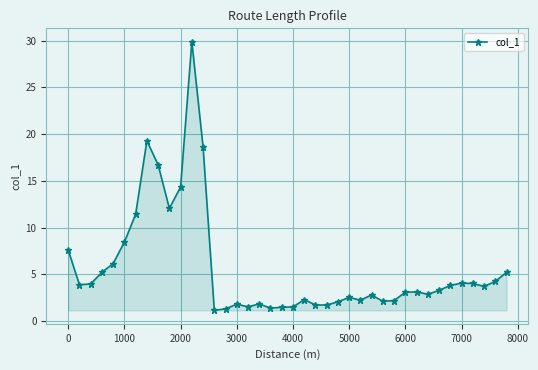

What is the smallest value displayed?

1.1